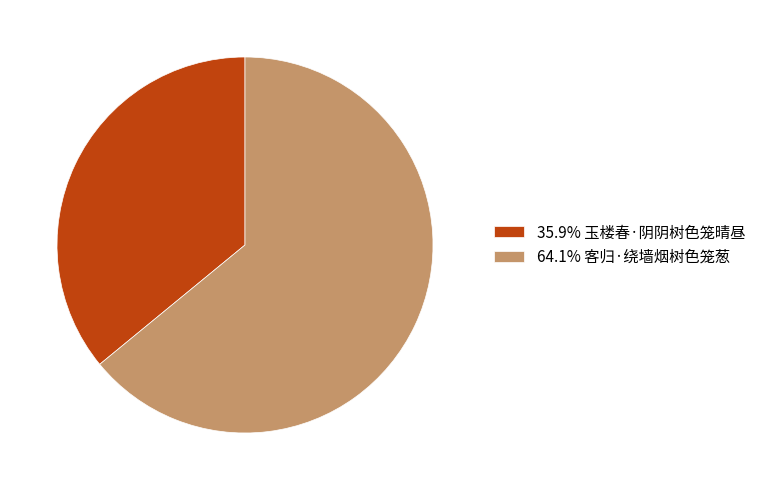

Is 35.9% 玉楼春·阴阴树色笼晴昼 the majority of the pie?

No